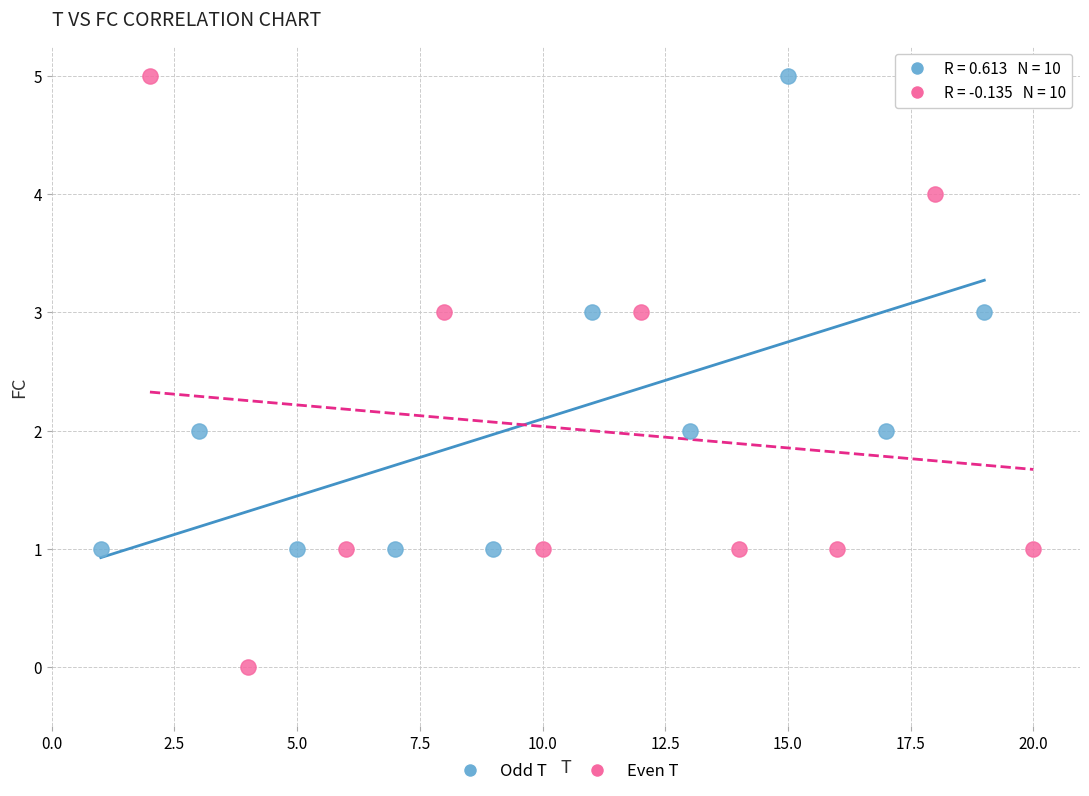

Which series contains the lowest Y value?

Even T